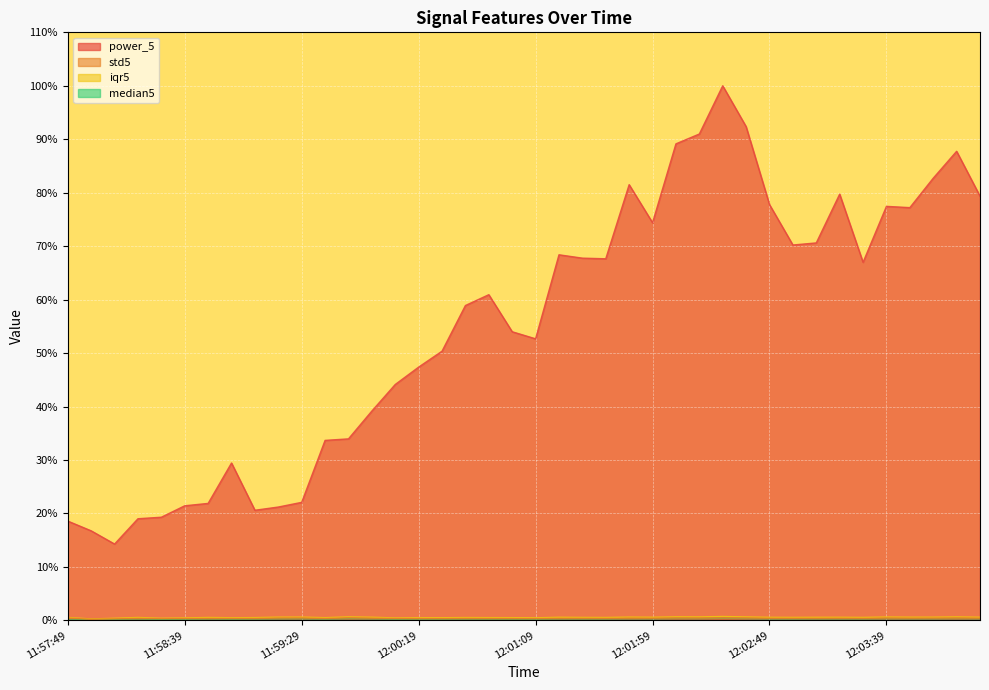

Where is the first local maximum for median5?

11:58:19